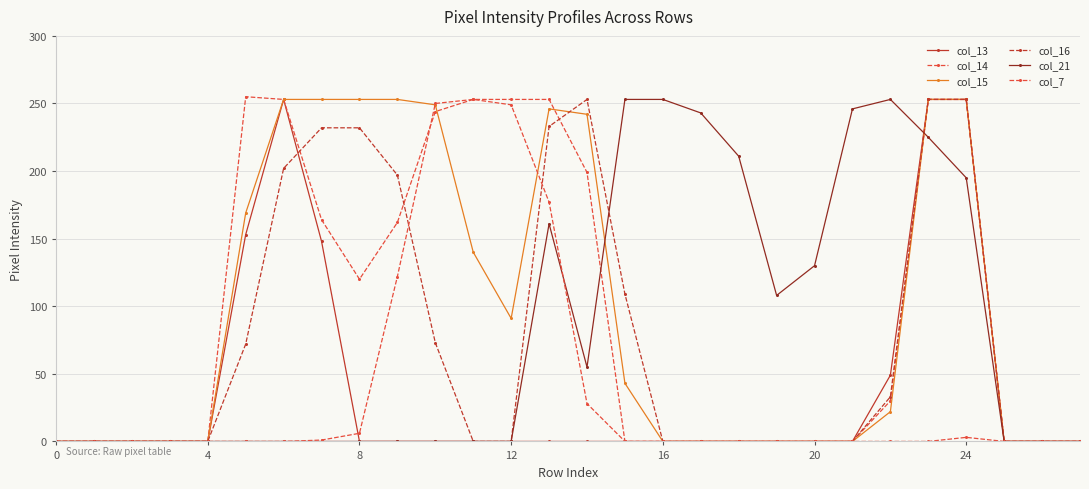

How many lines are shown in the chart?

6